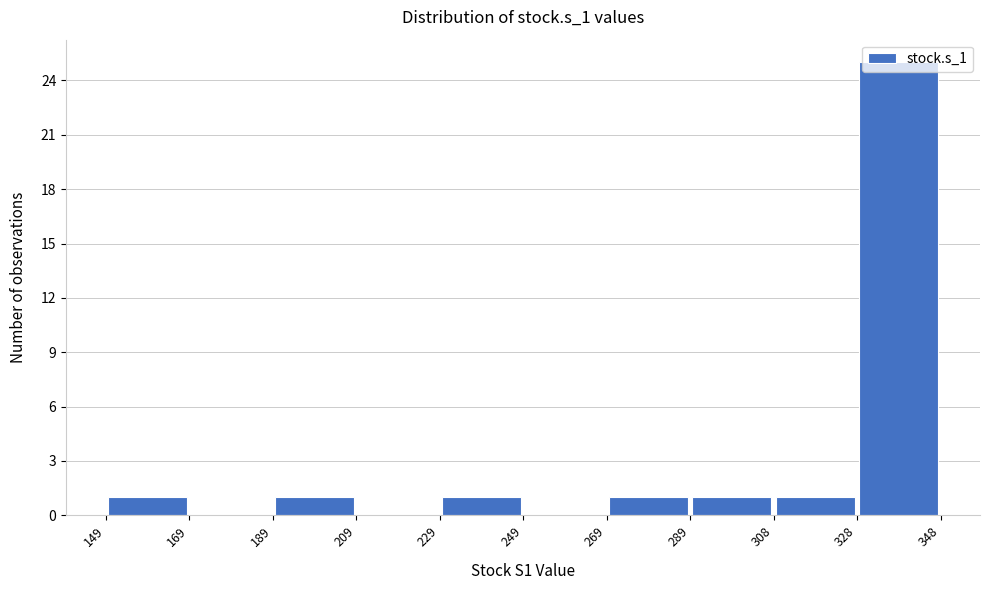

Which range on the x-axis has the tallest bar?

328 to 348